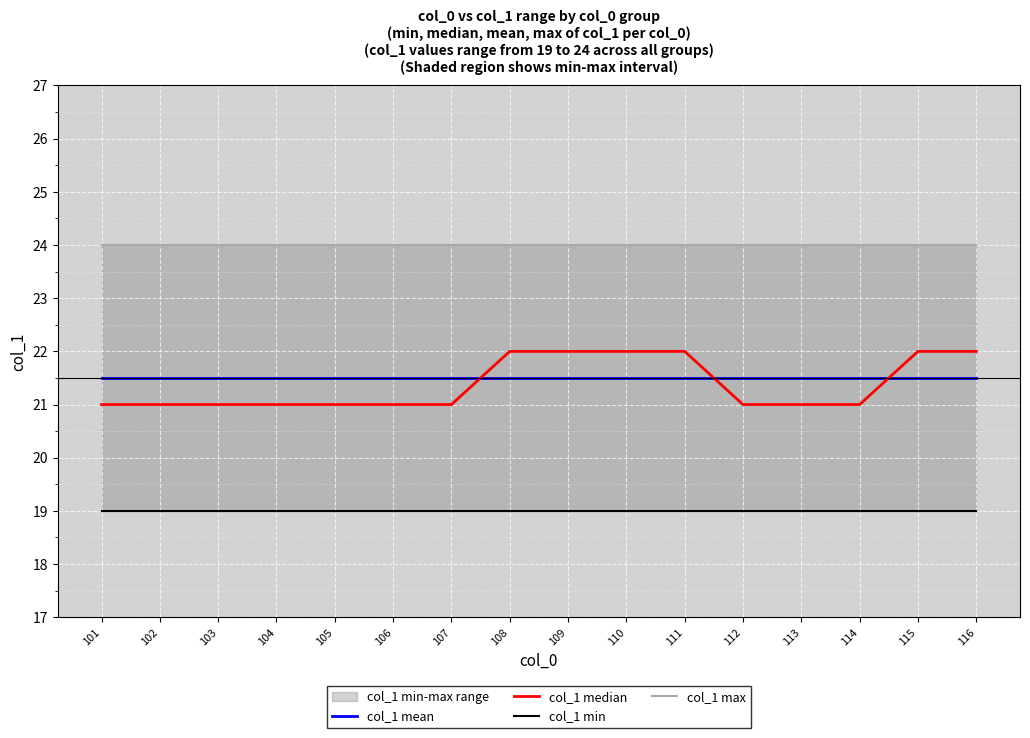

Is it true that col_1 mean equals 21.5 at 104?

True